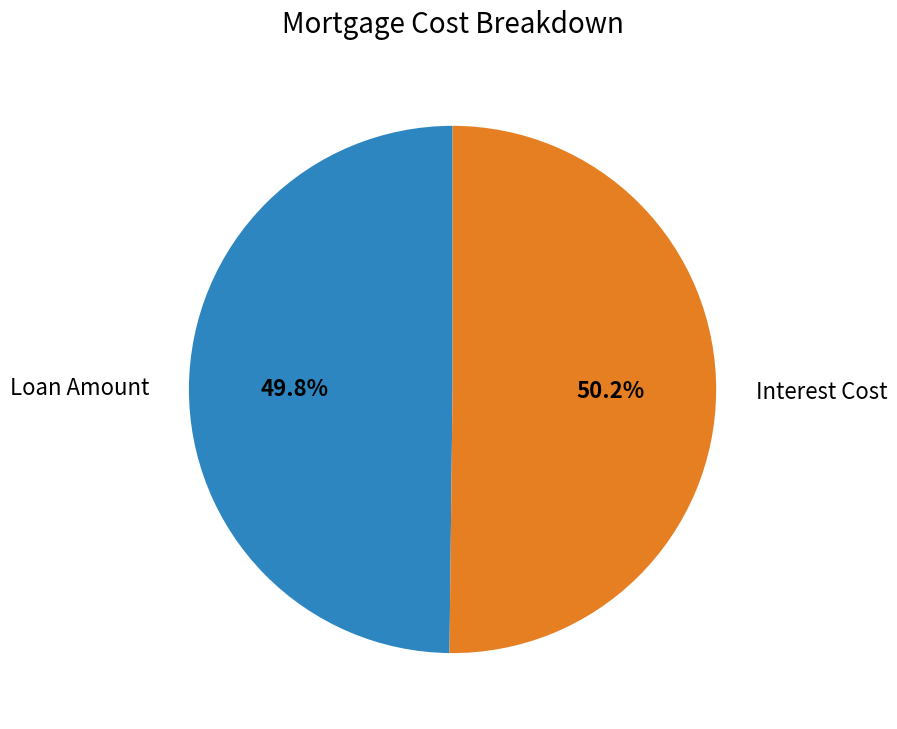

Is there a majority slice in this chart?

Yes